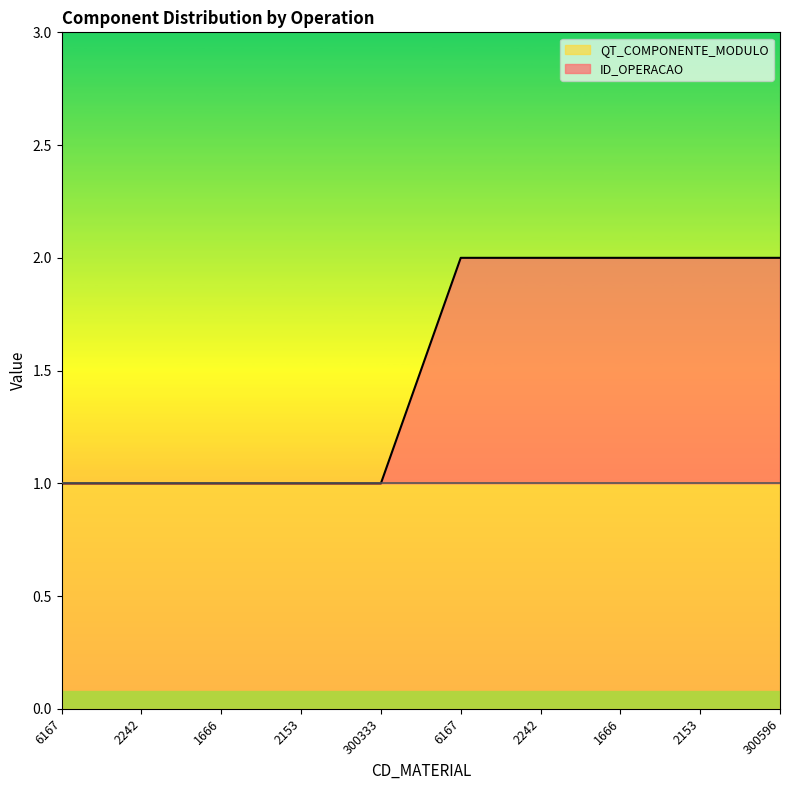

Count the values in the range 1 to 2.

10